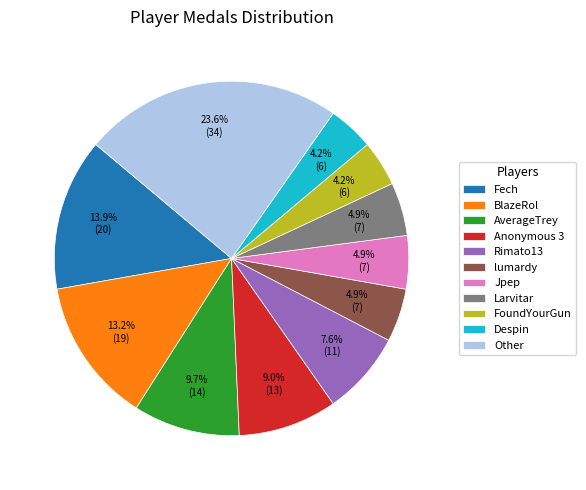

What is the ratio of the value at Despin to the value at Fech?

0.3